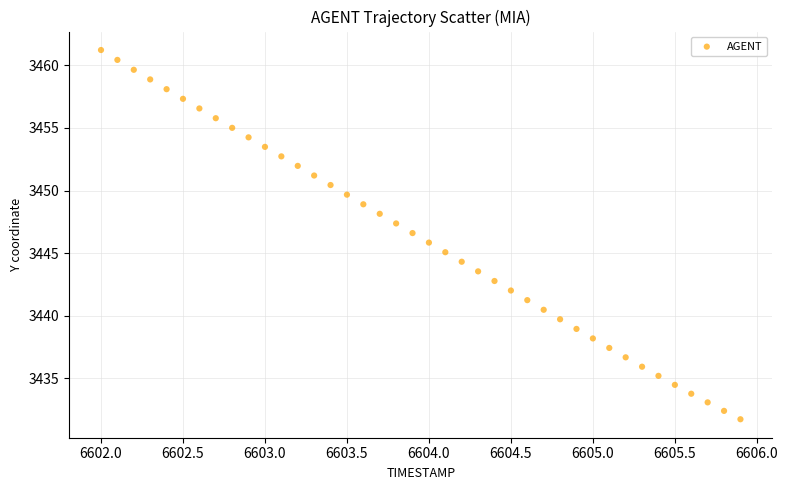

What is the range of Y values (max minus min)?

29.5